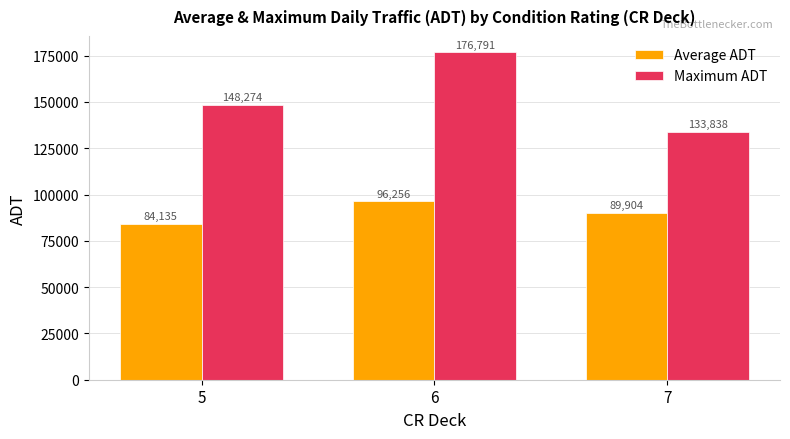

How many categories are shown in the chart?

3